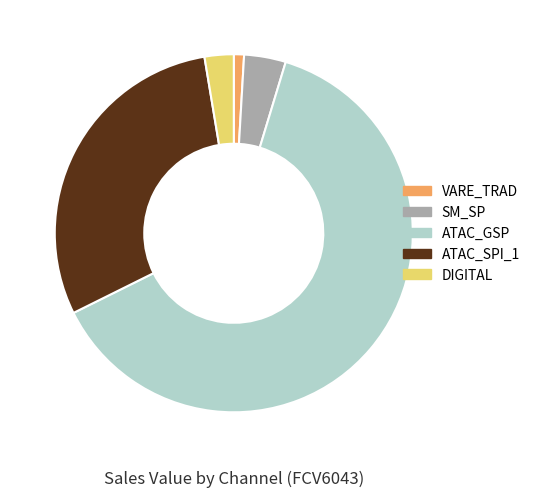

Which slice is the largest?

ATAC_GSP